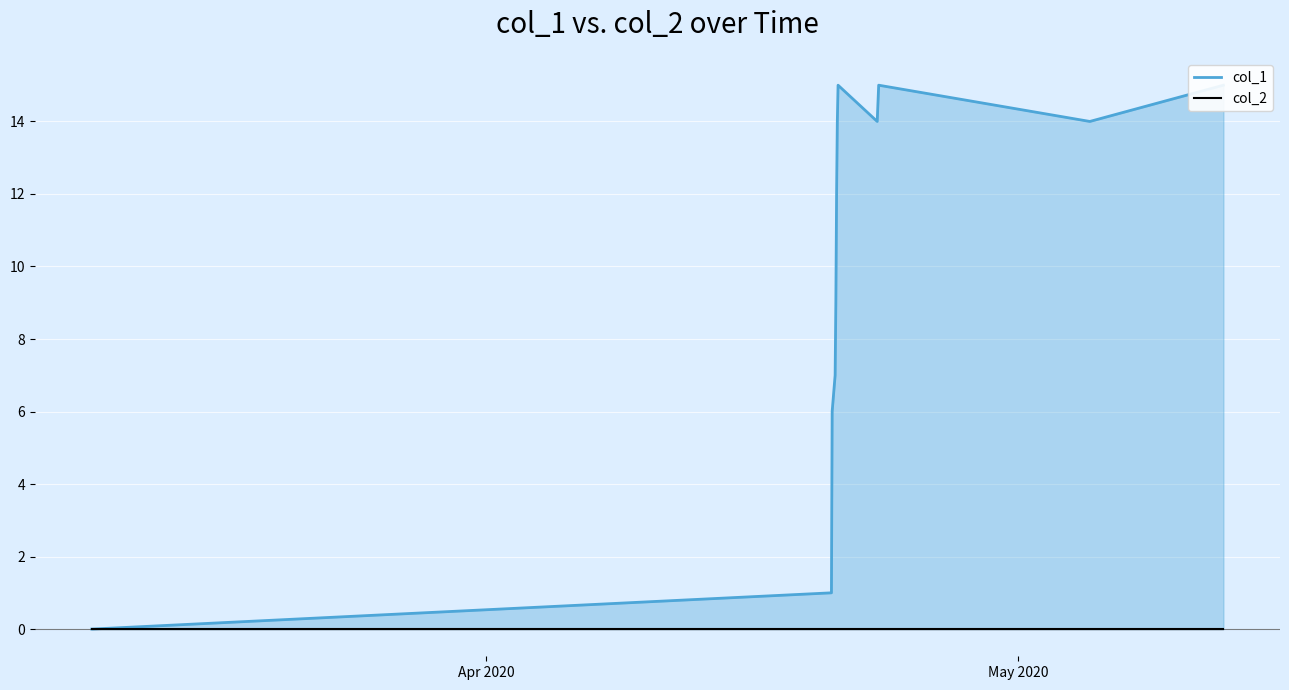

Does the chart display data point markers on the line(s)?

No